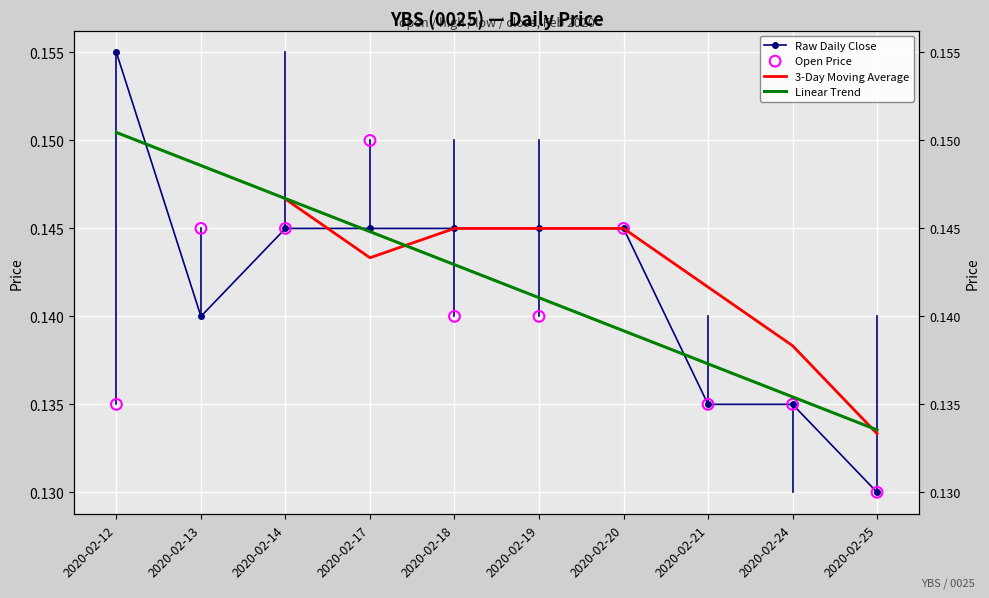

Which series has the largest total across all categories?

close